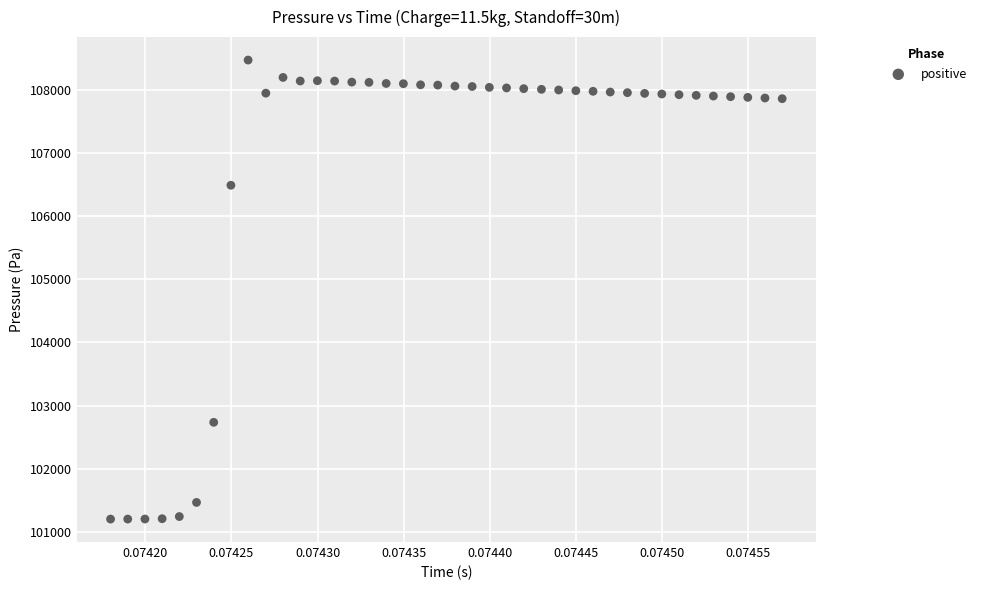

What is the range of Y values (max minus min)?

7278.5